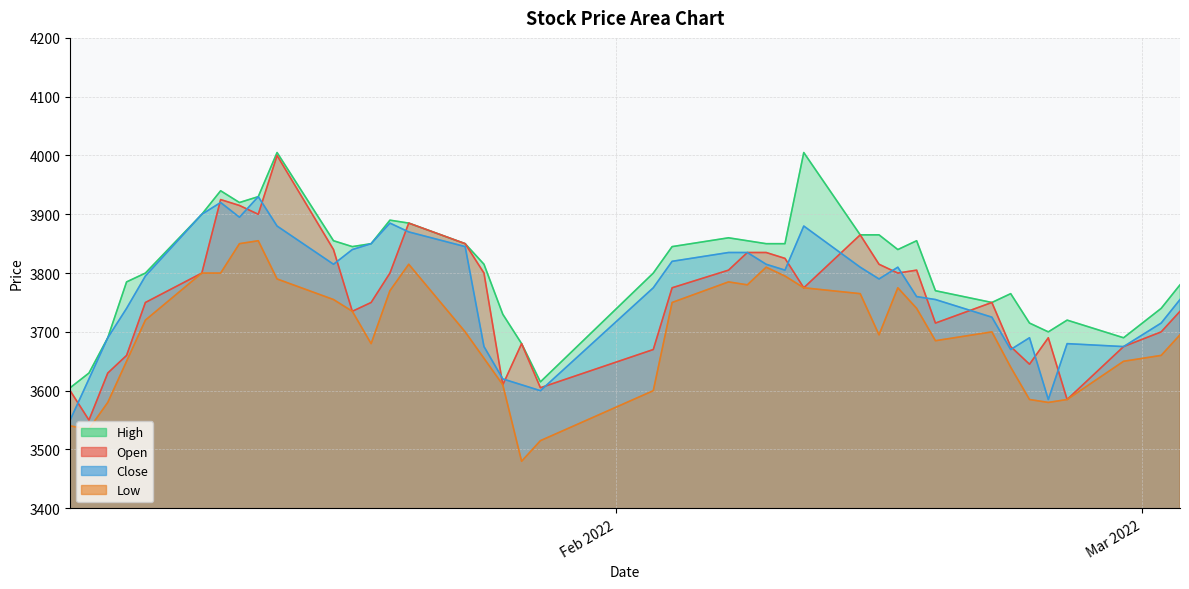

What position from the left is 2022-02-15?

29